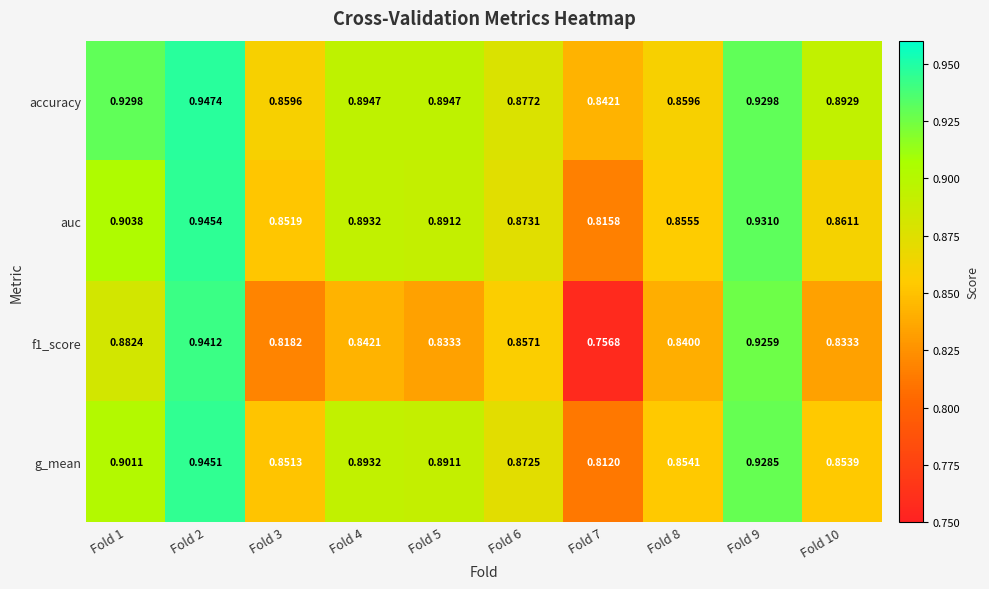

Which series has the largest total across all categories?

accuracy